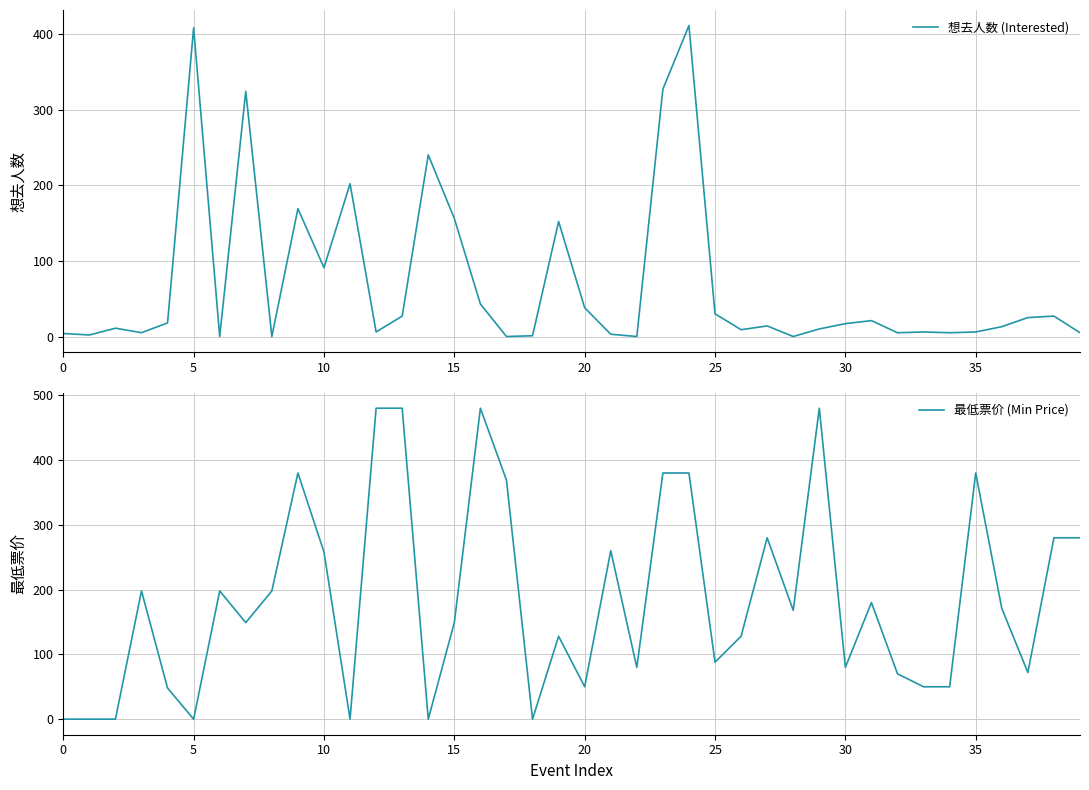

The value of 想去人数 (Interested) at 19 is 152. True or false?

True